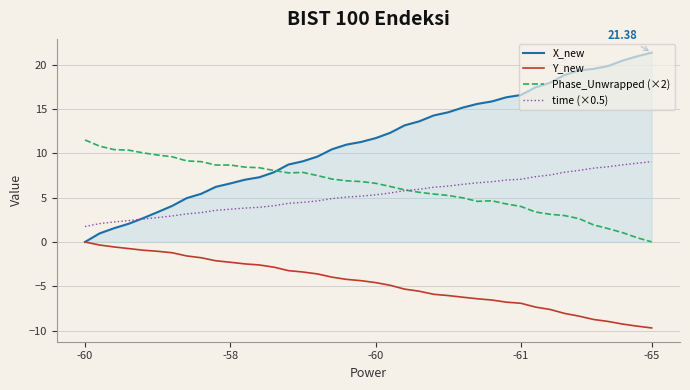

List the series in order of their peak value, highest first.

X_new, Phase_Unwrapped (×2), time (×0.5), Y_new